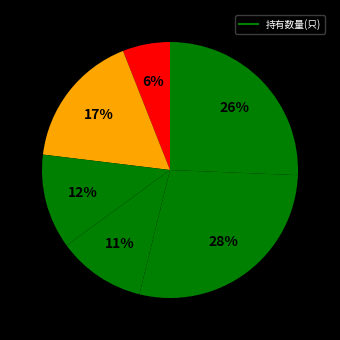

How many slices are in this pie chart?

6